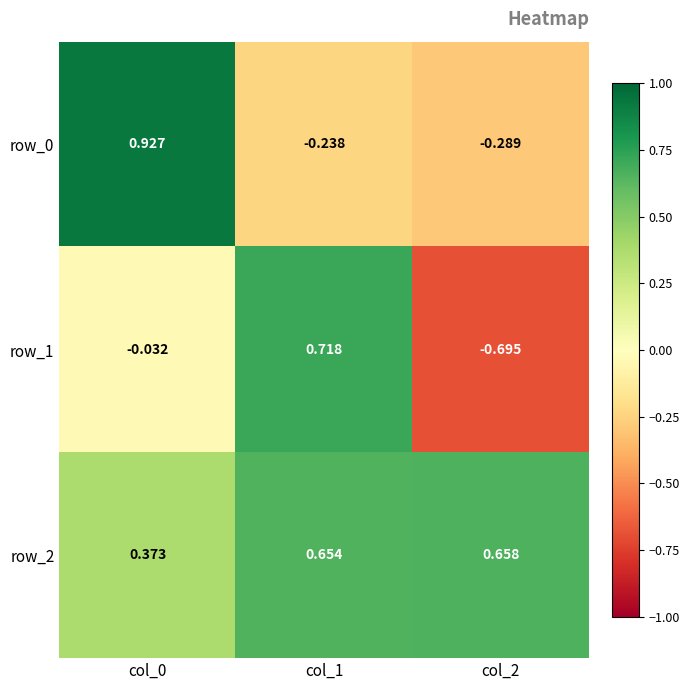

Is the value of row_2 at col_1 greater than the value of row_0 at col_2?

Yes